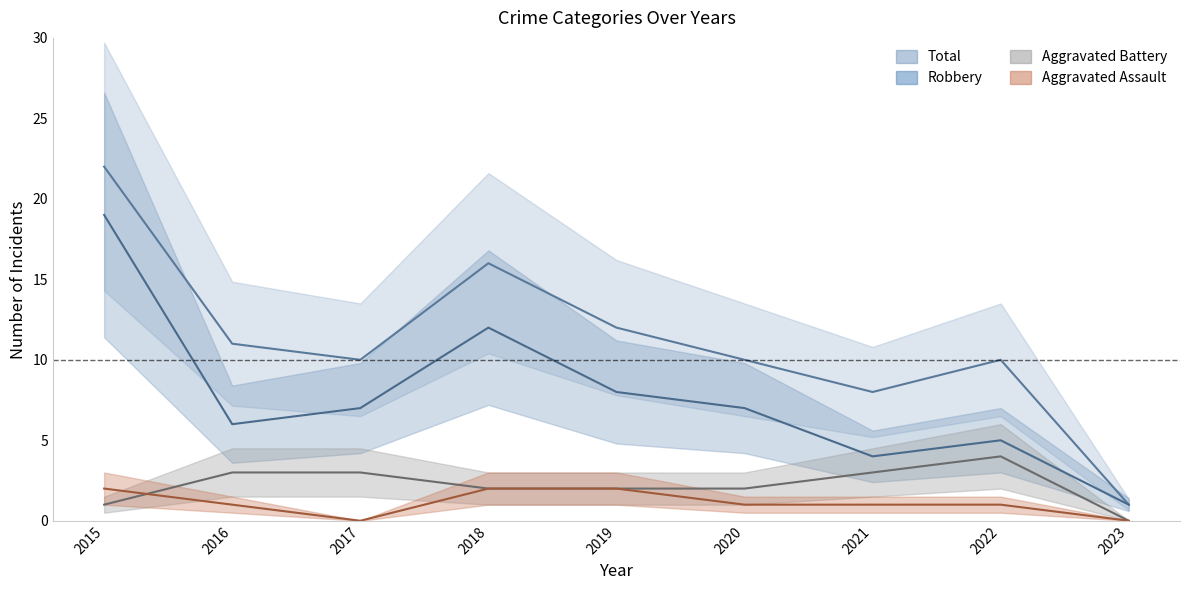

How many categories are shown in the chart?

9